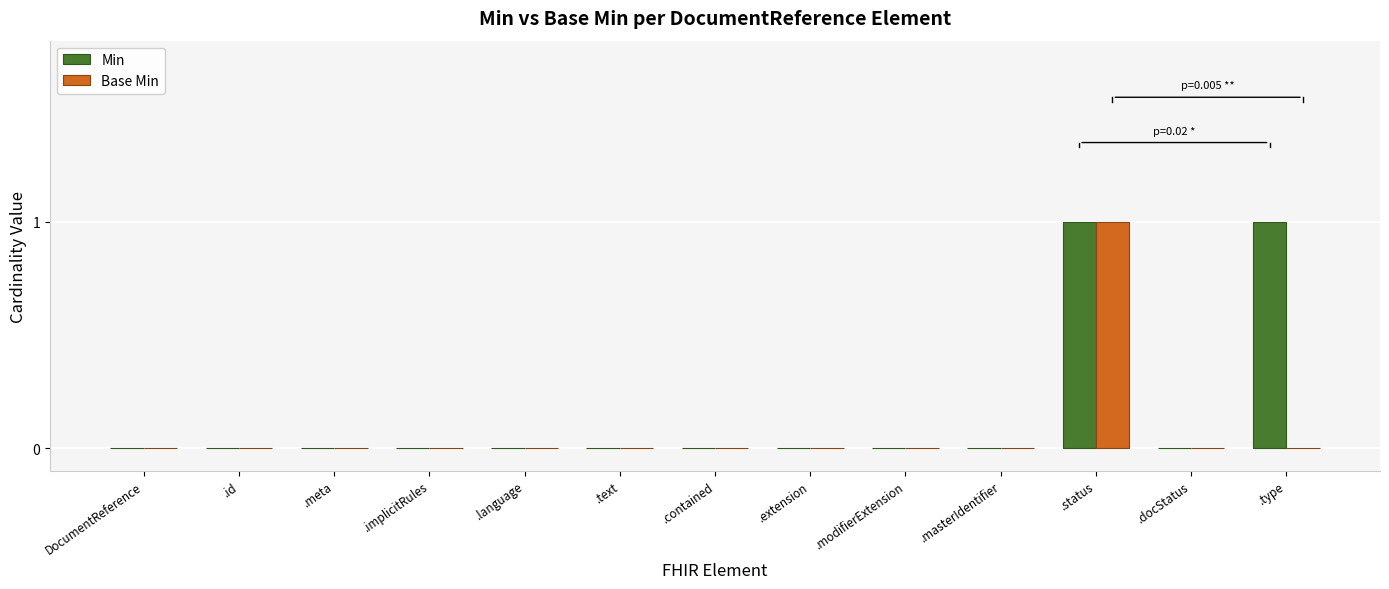

The value of Min at .masterIdentifier is -1. True or false?

False